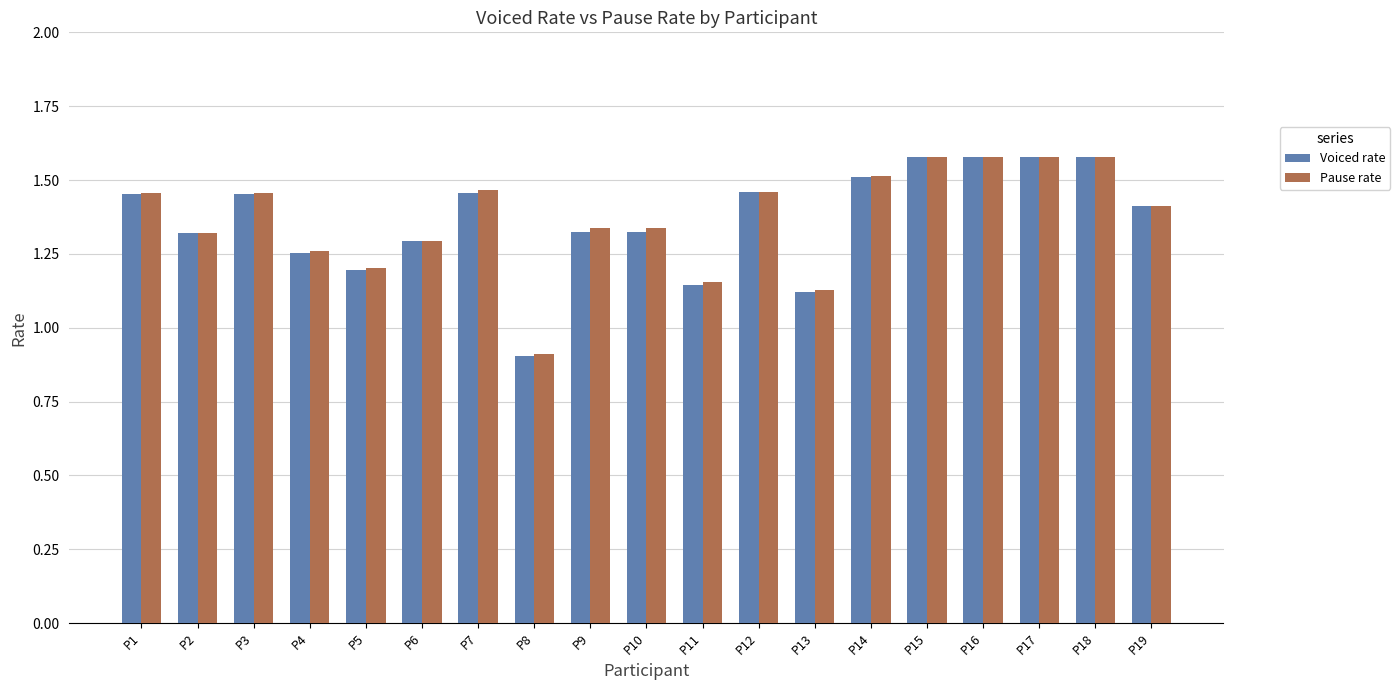

How many data points in Pause rate are above 1?

18